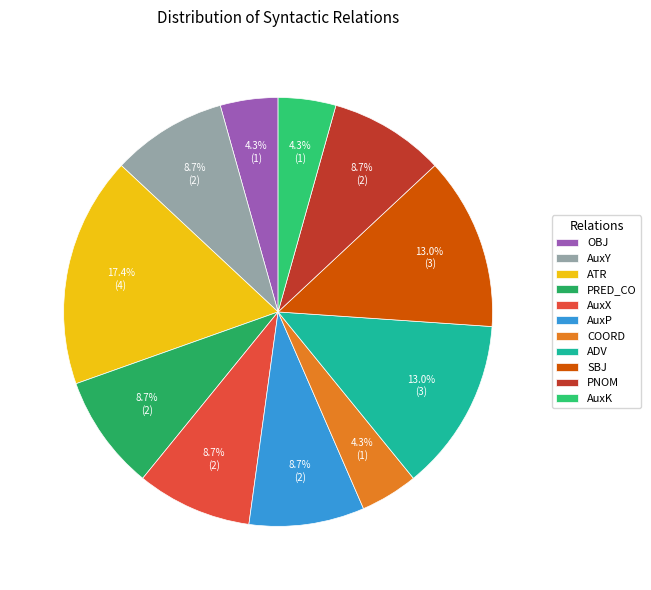

What percentage is NOT represented by OBJ?

95.7%